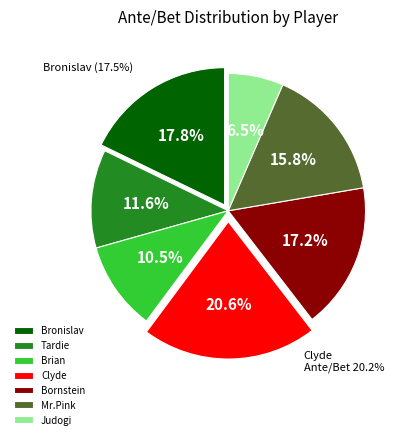

To the nearest percent, what percentage of the pie is Brian?

10%